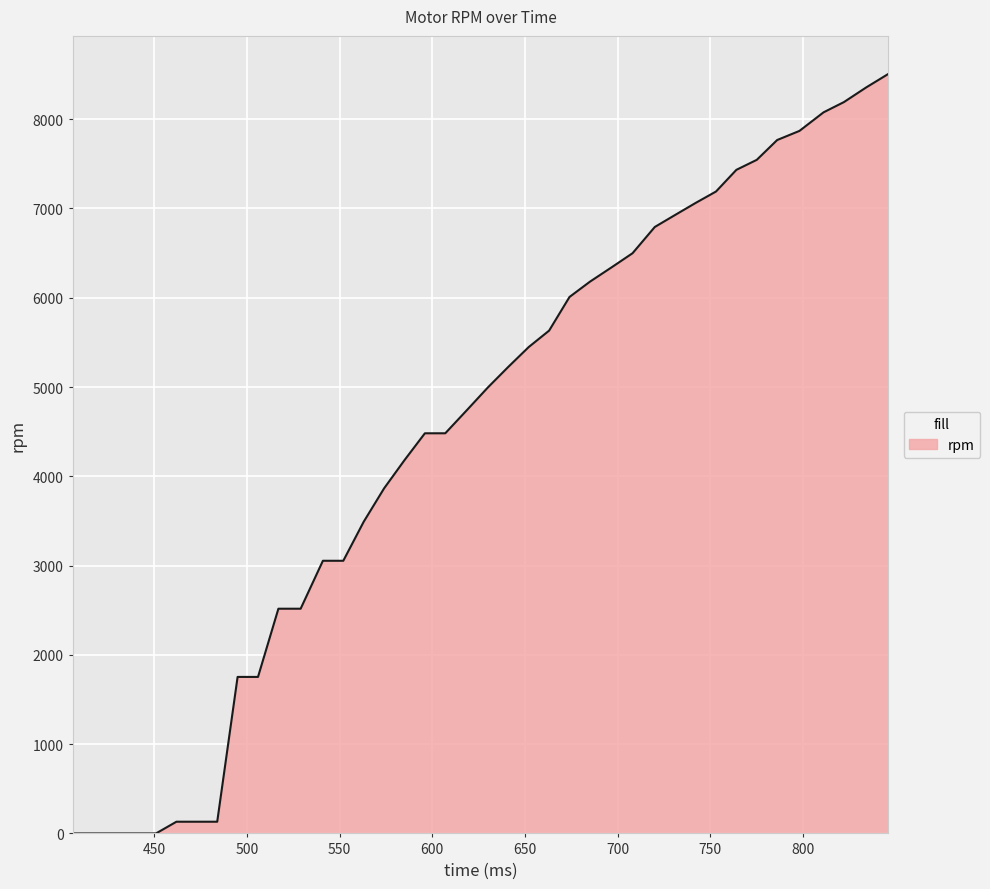

What is the greatest value displayed?

8508